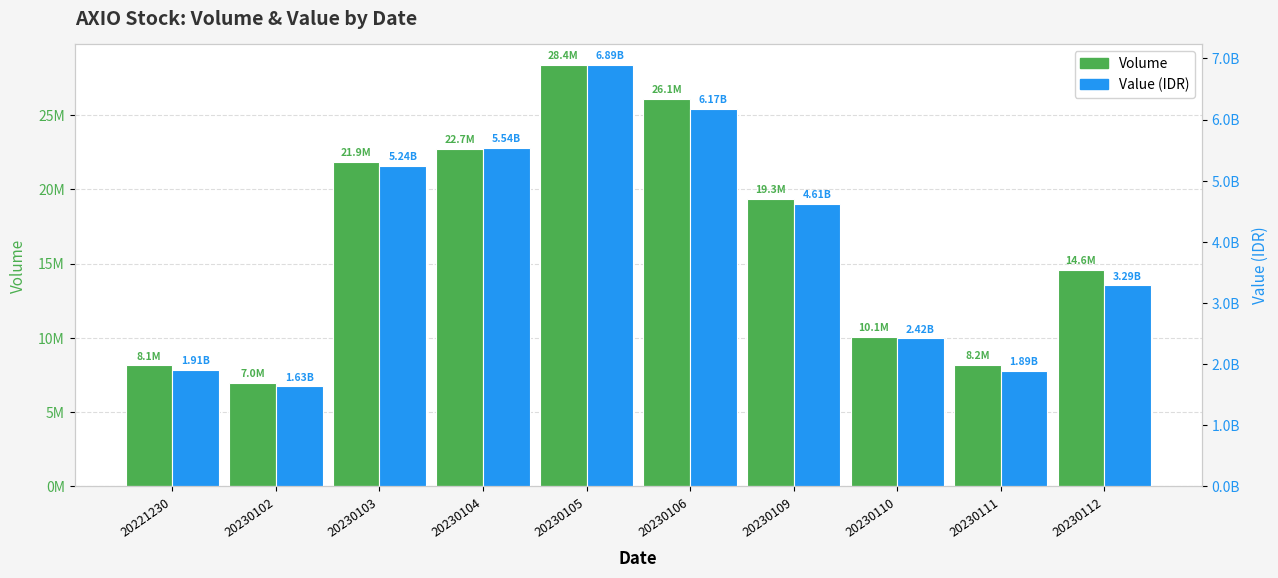

Which category has the lowest value in the Volume series?

20230102